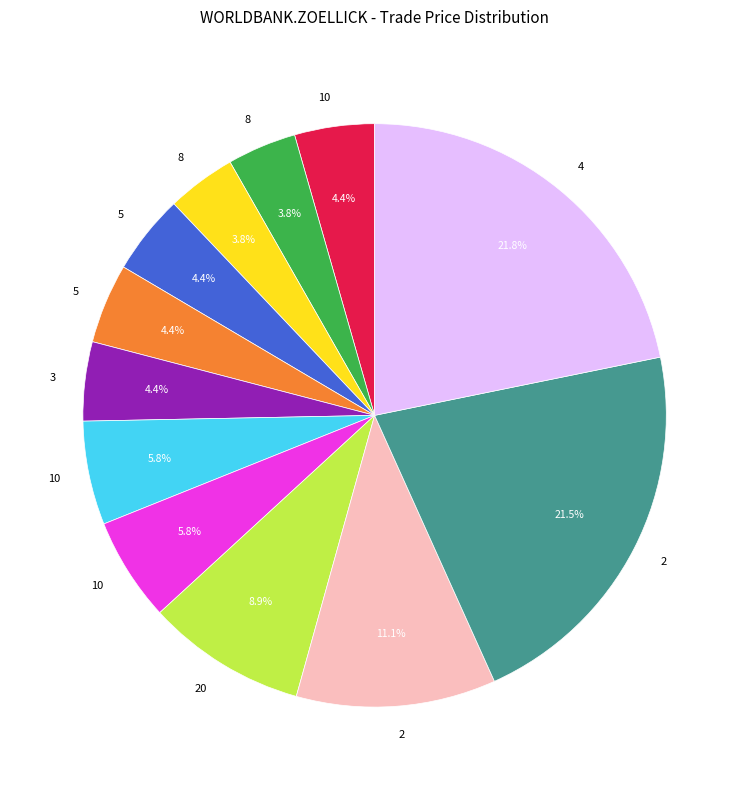

Is there any slice that represents more than half of the pie?

No